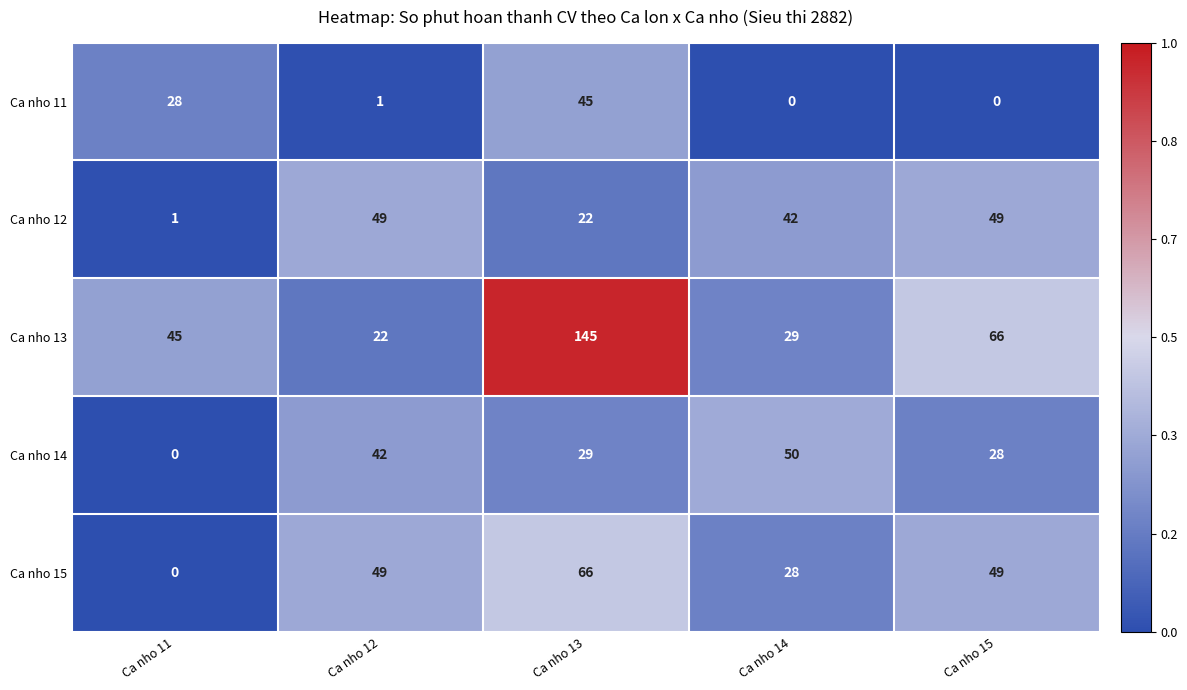

Which series changed the most between Ca nho 11 and Ca nho 13?

Ca nho 13